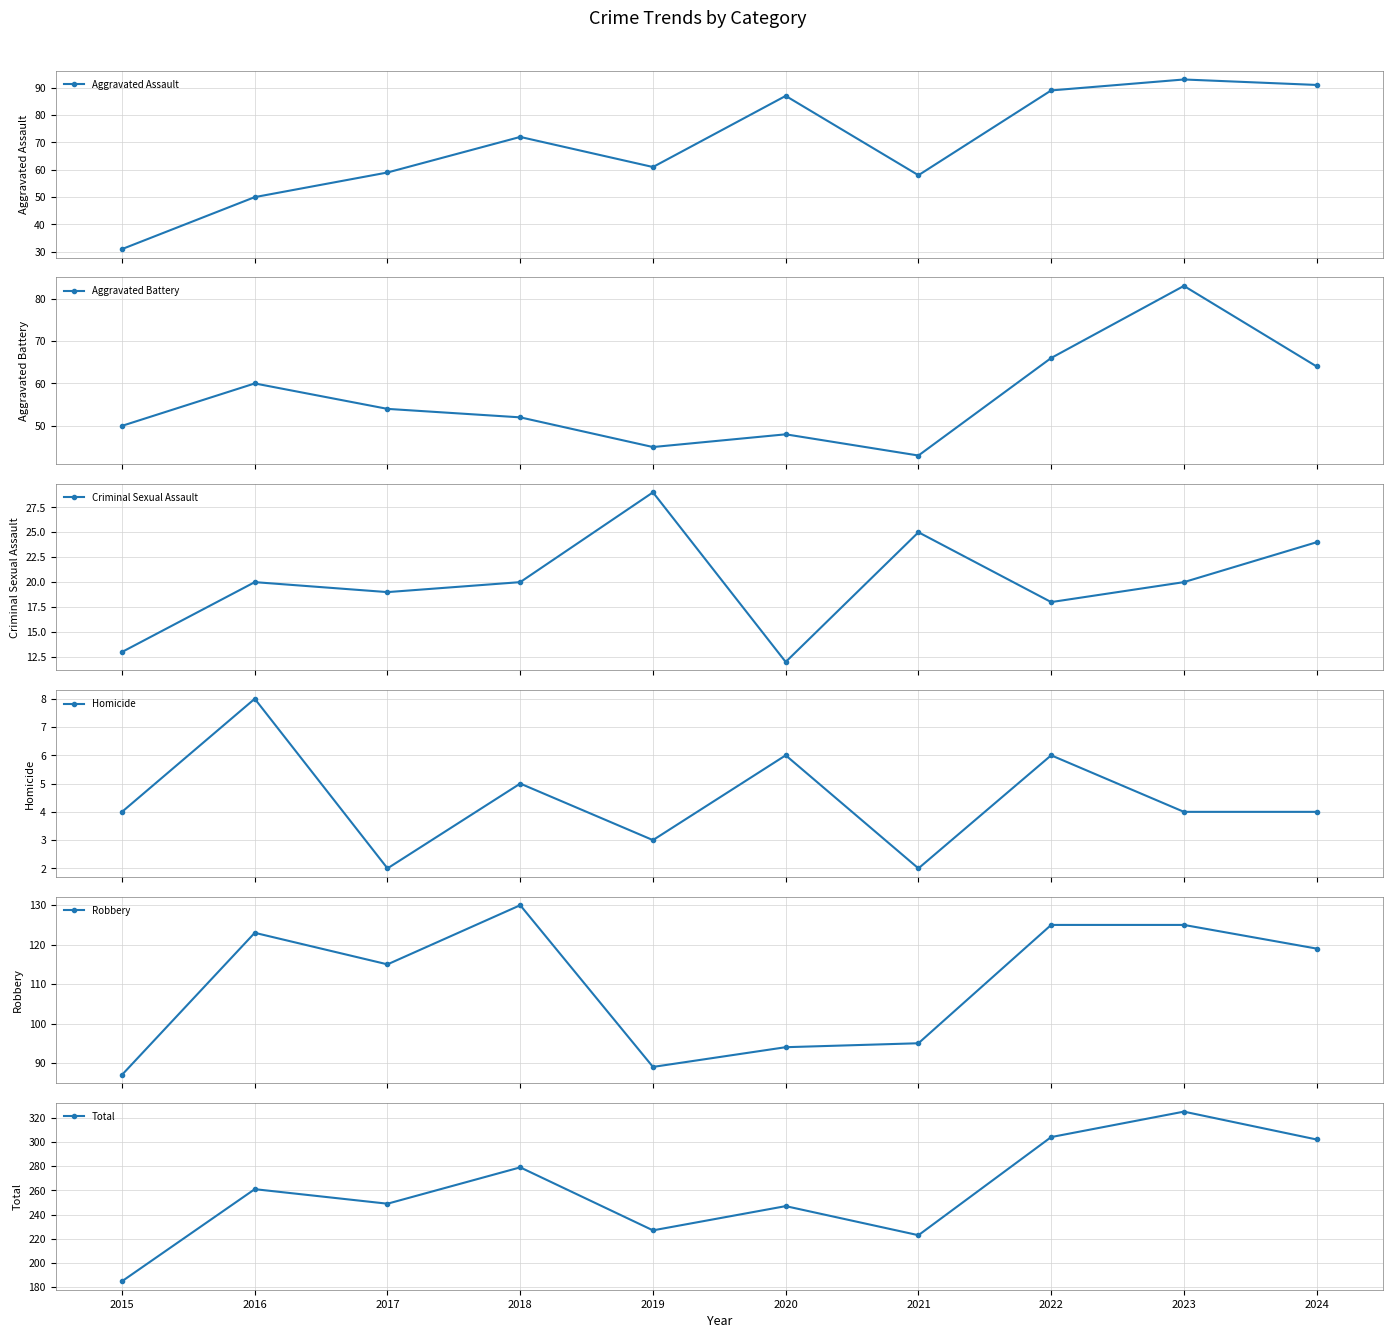

What is the difference between the maximum and minimum values in the Aggravated Assault series?

62